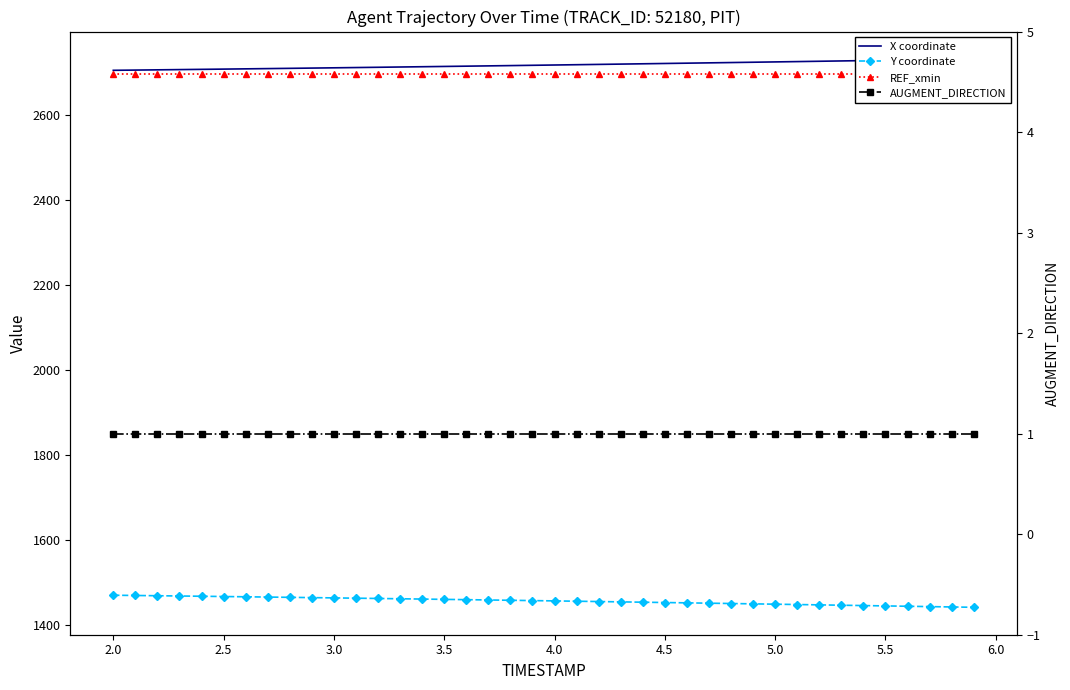

What is the sum of all Y coordinate values?

58287.4